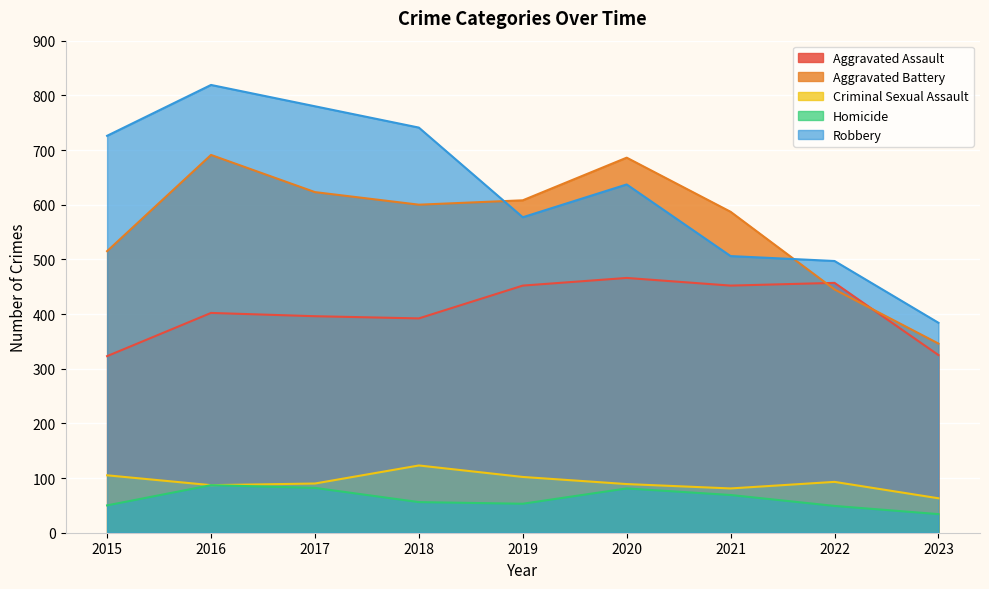

Count the number of categories in the chart.

9